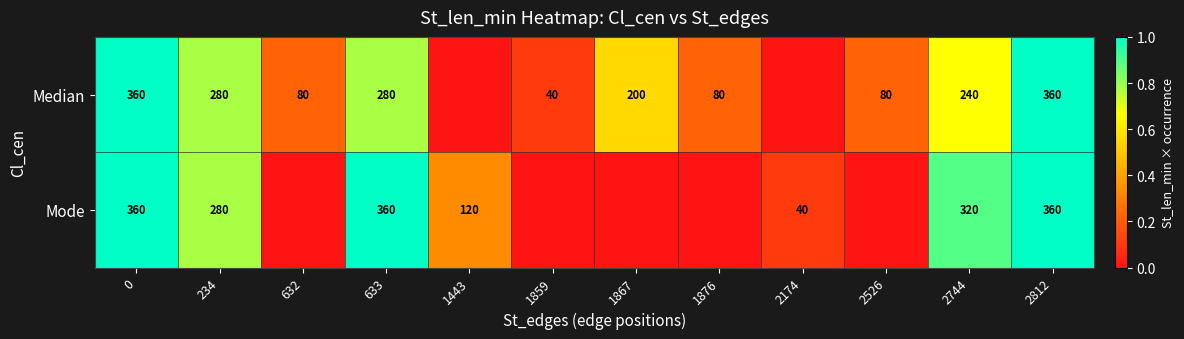

Is it true that Median equals 125 at 633?

False